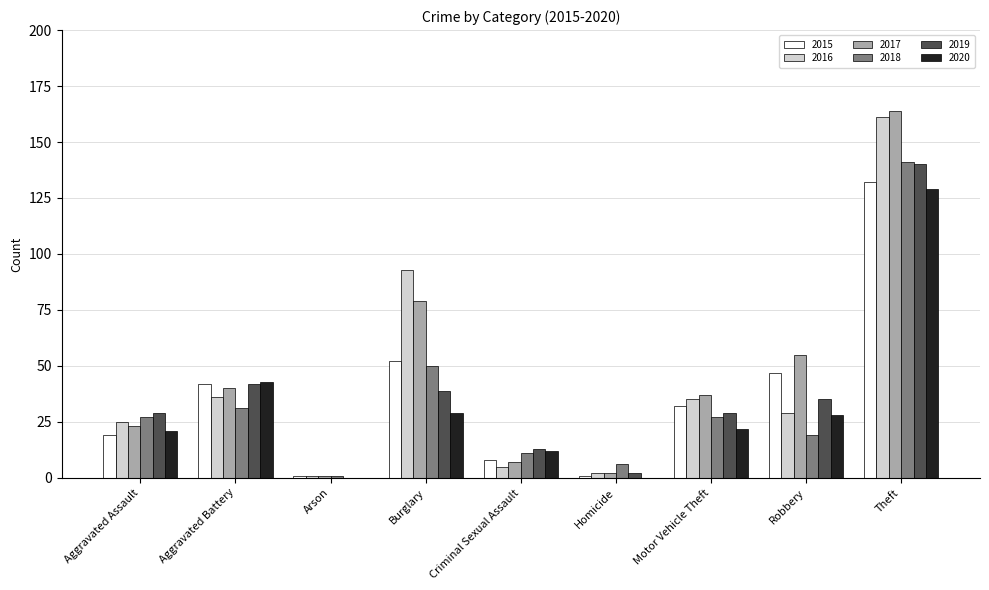

The value of 2020 at Aggravated Battery is 57. True or false?

False